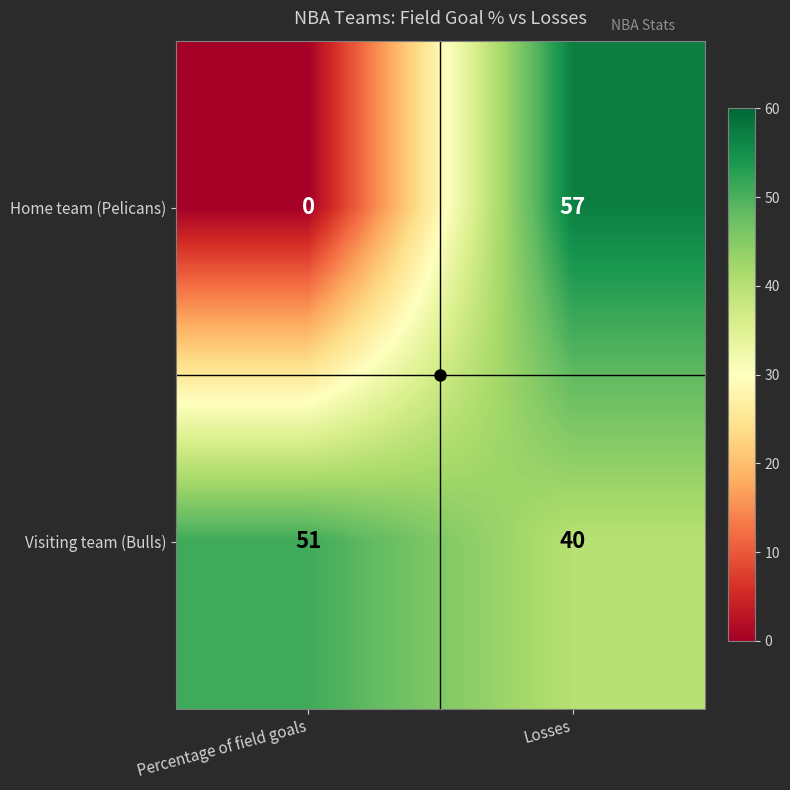

True or false: Home team (Pelicans) has a value of 36 at Percentage of field goals.

False